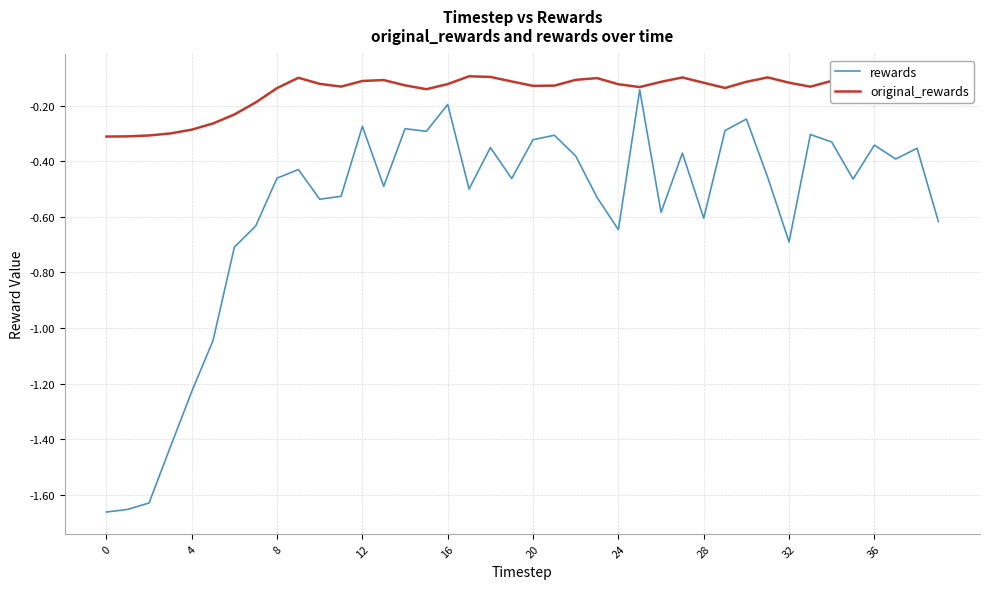

Which series has the largest total across all categories?

original_rewards